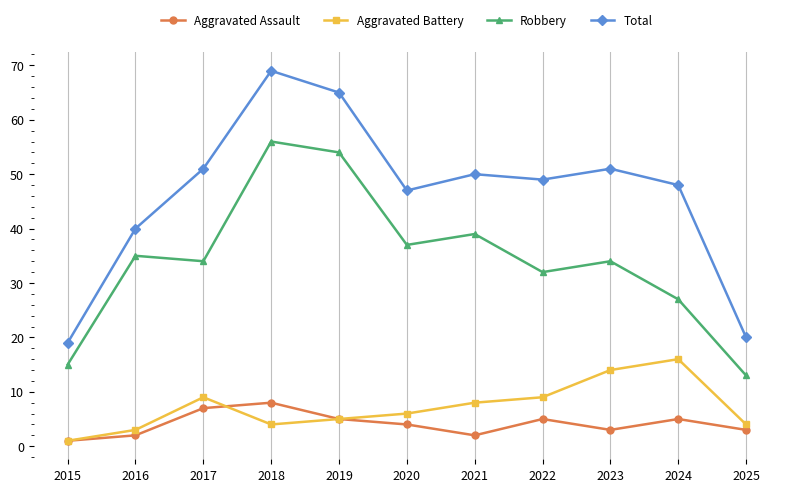

True or false: Aggravated Battery and Total cross at least once.

False